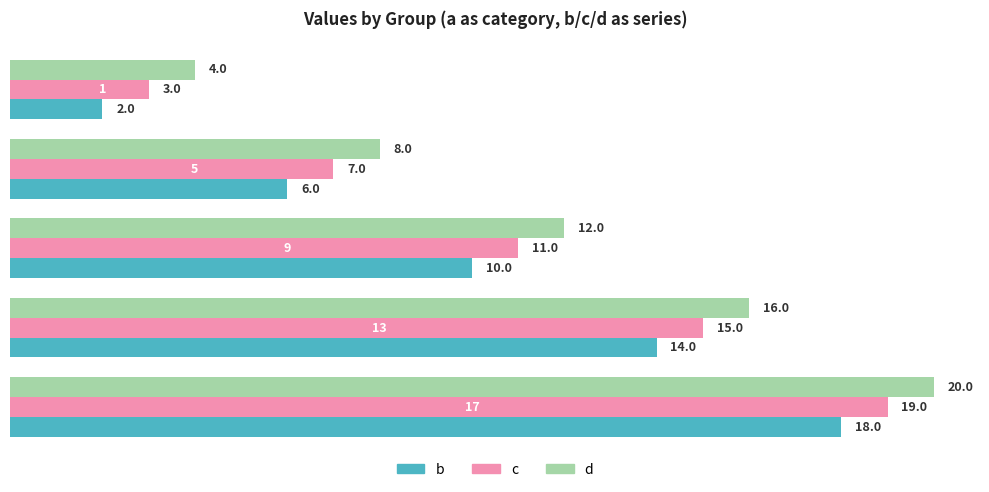

The value of d at 17 is 26. True or false?

False